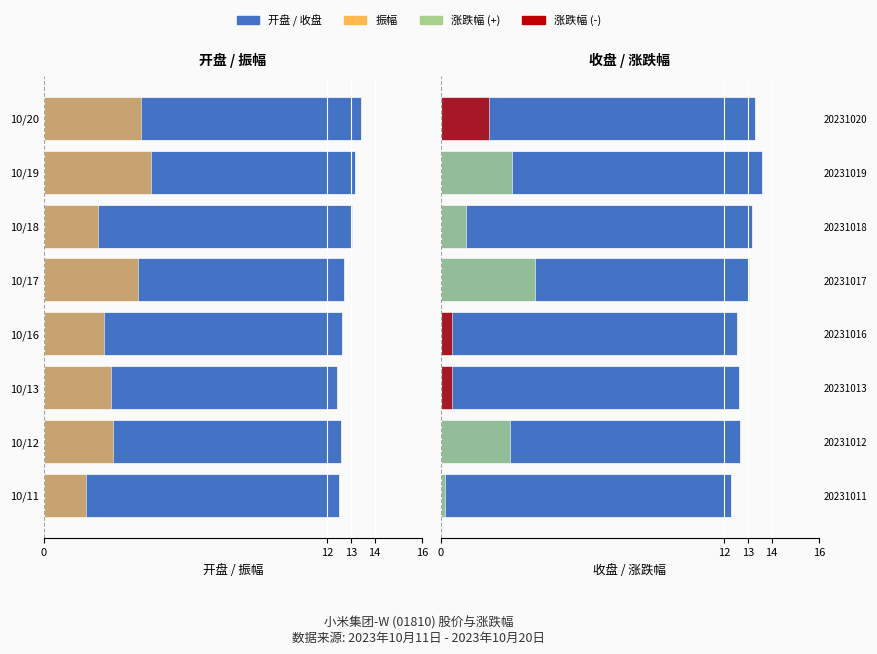

Are the bars horizontal?

Yes